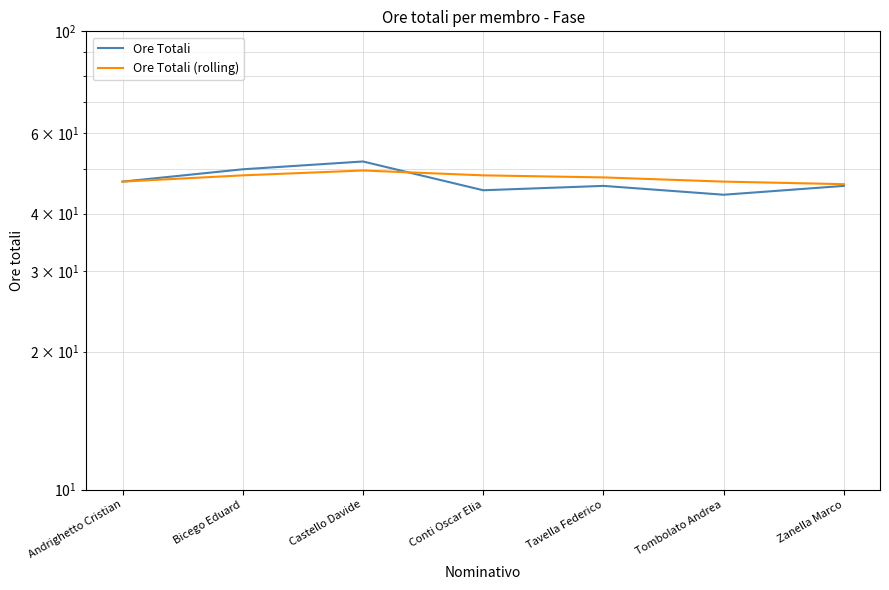

Does the chart display data point markers on the line(s)?

No